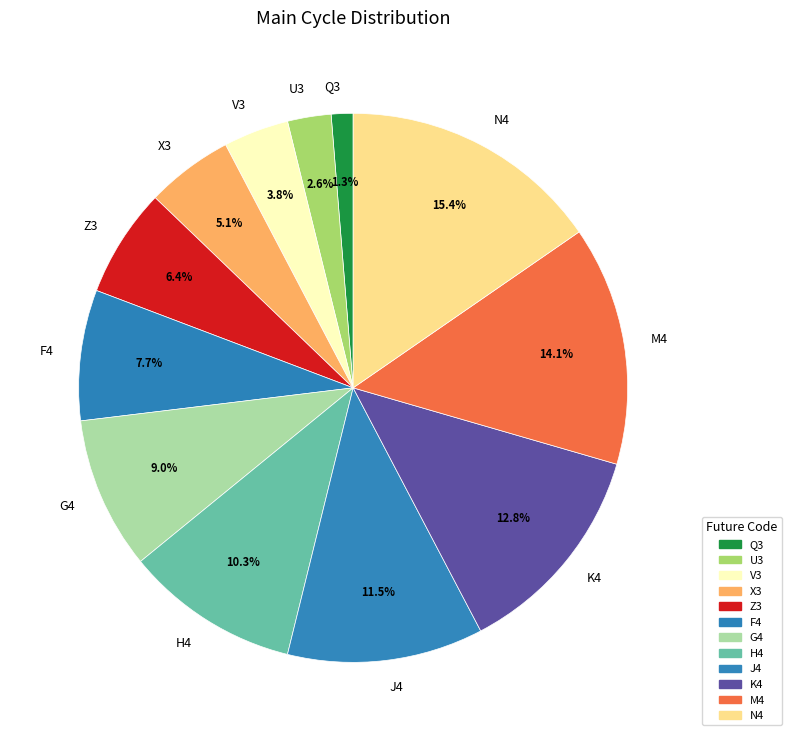

True or false: G4 accounts for 9% of the total.

True